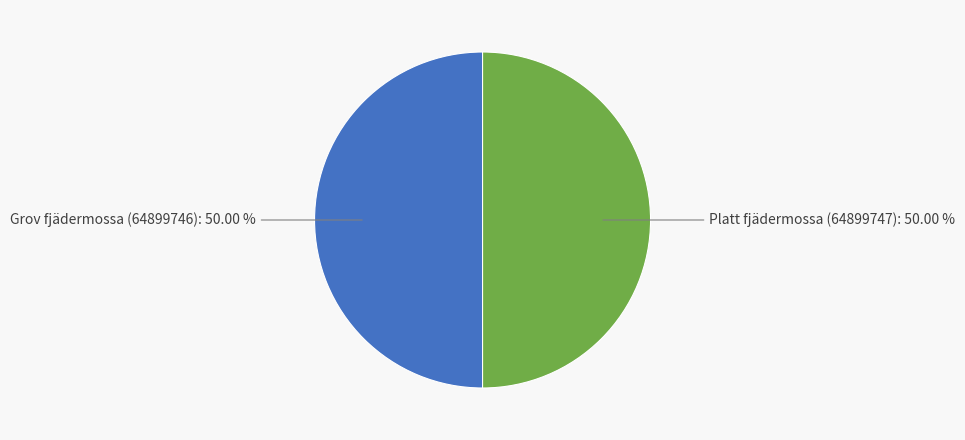

How many slices are in this pie chart?

2